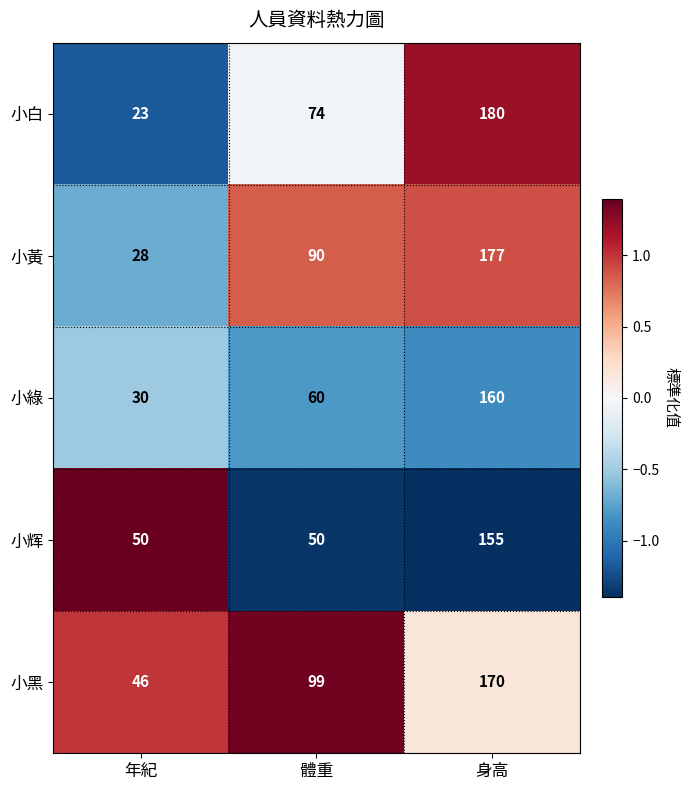

True or false: 小黃 has a value of 46 at 年紀.

False